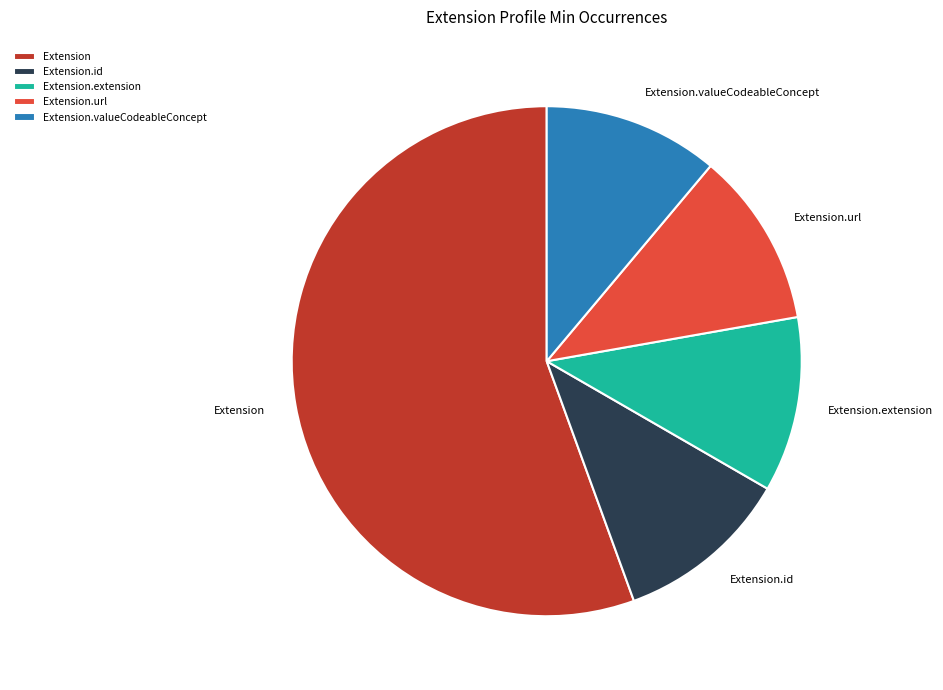

Is it true that Extension.valueCodeableConcept is 1% of the pie?

False